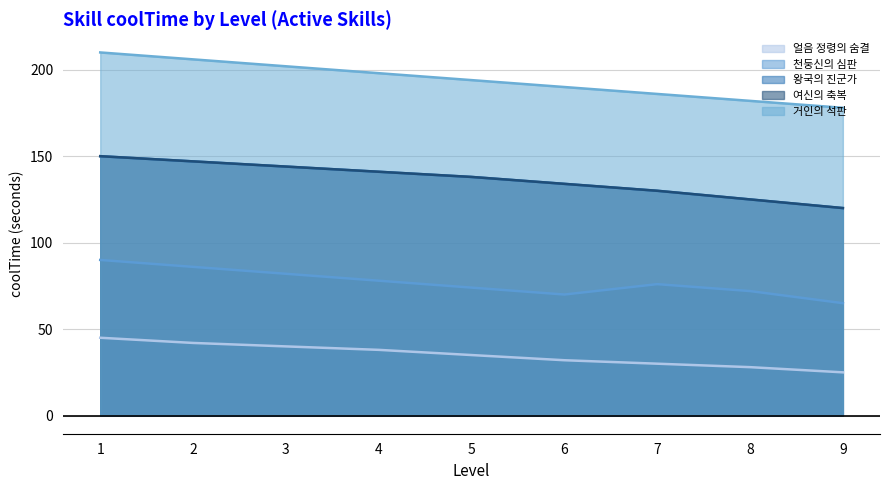

True or false: 왕국의 진군가 and 여신의 축복 cross at least once.

False